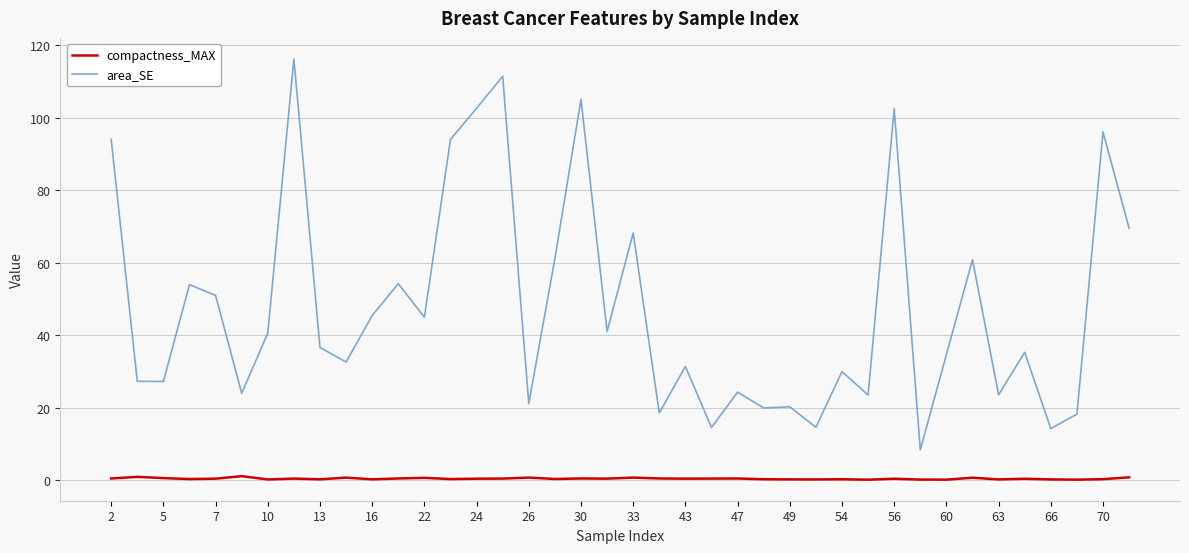

True or false: compactness_MAX and area_SE intersect in this chart.

False